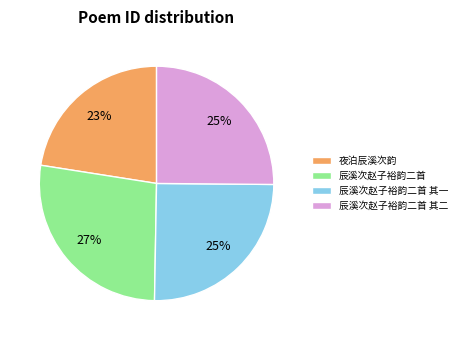

The 夜泊辰溪次韵 slice represents 12% of the pie. True or false?

False